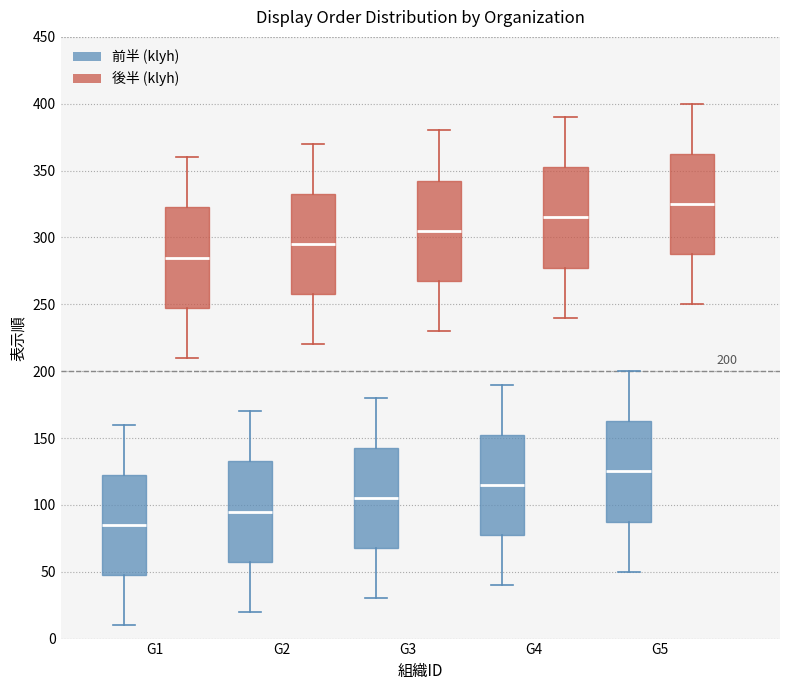

Which box has the highest median line?

G5 (後半 (klyh))